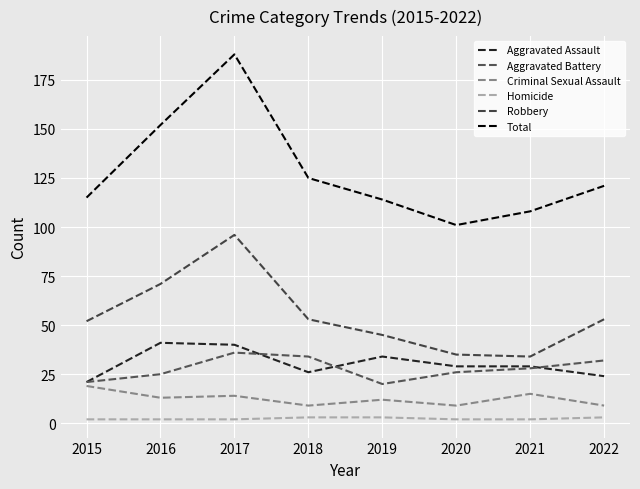

Rank the series at 2022 from lowest to highest value.

Homicide, Criminal Sexual Assault, Aggravated Assault, Aggravated Battery, Robbery, Total